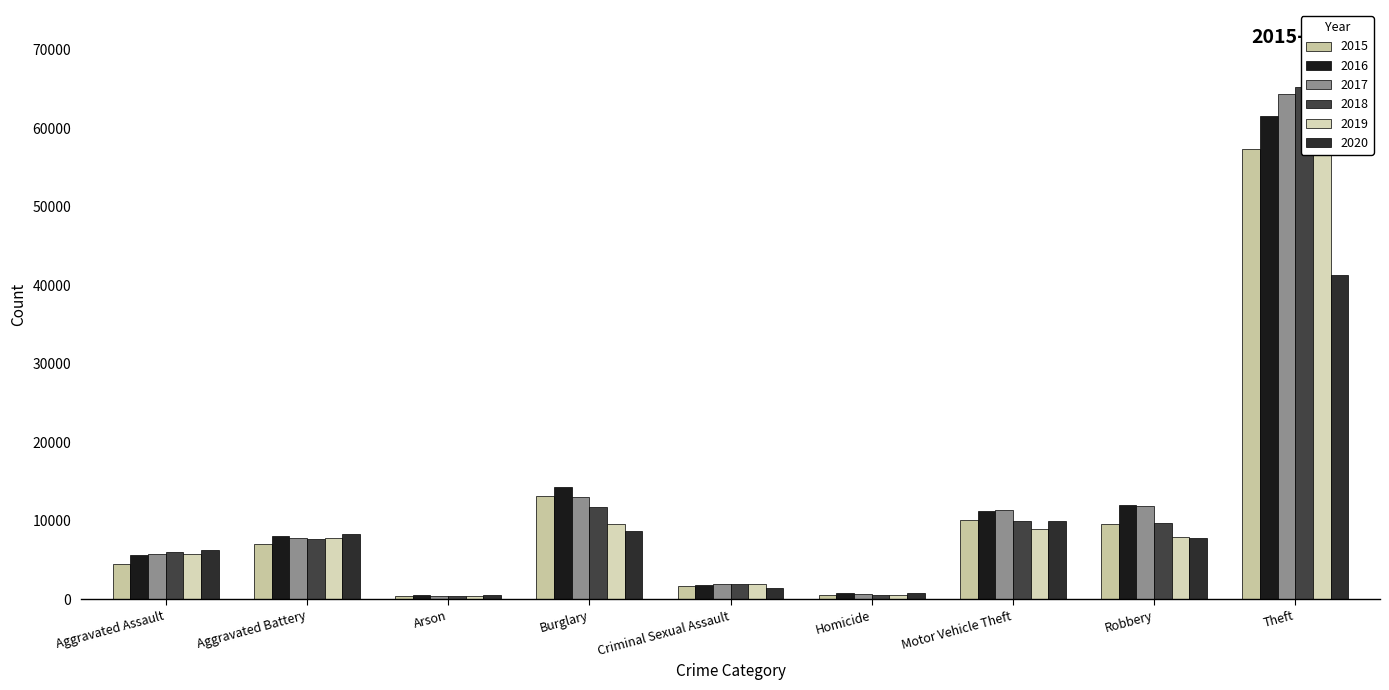

Count the number of data series in this chart.

6